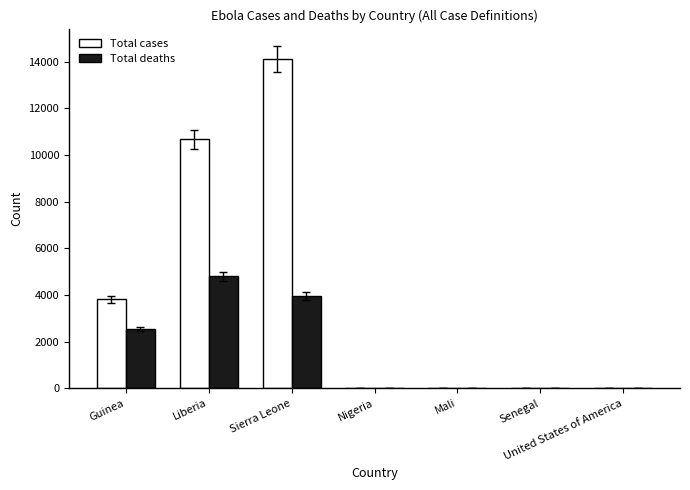

Are the bars horizontal?

No